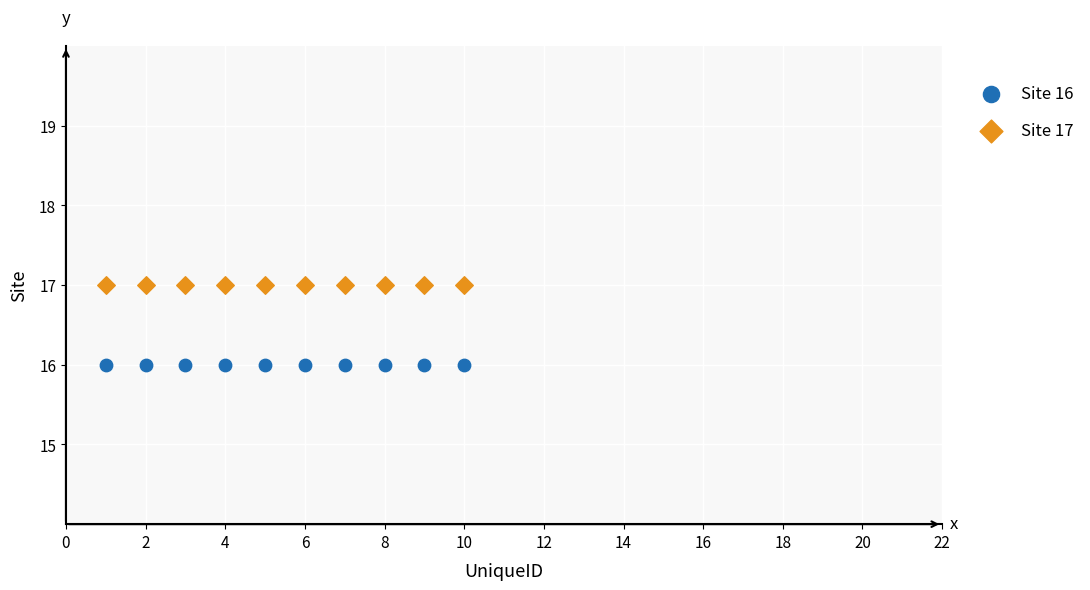

Which series contains the lowest Y value?

Site 16